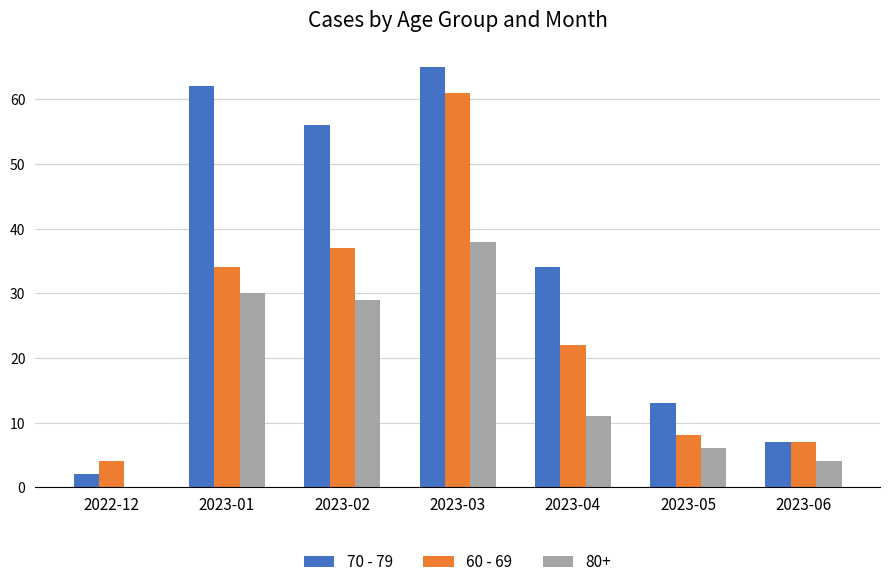

Count the number of data series in this chart.

3